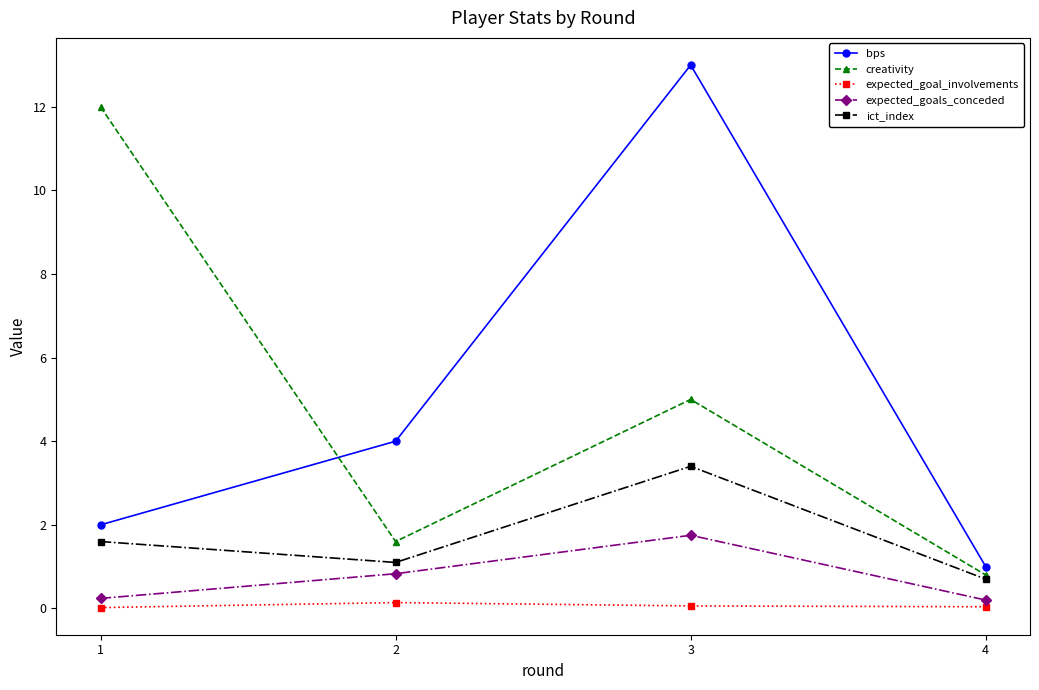

In expected_goal_involvements, how many points are higher than both neighbors (excluding endpoints)?

1